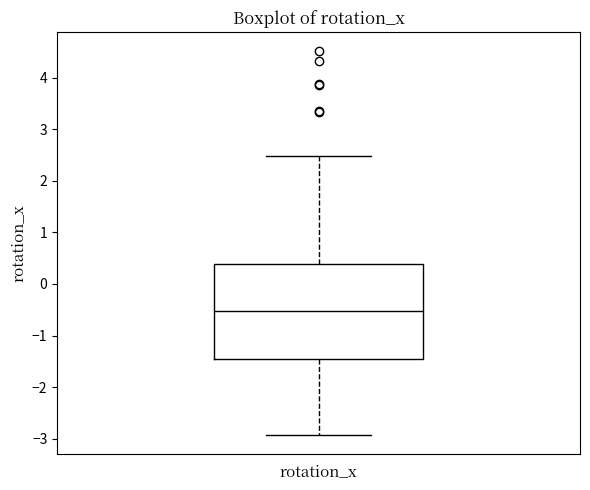

Transcribe this box plot: give where the median line is, the range the box spans, and where the two whiskers end, as read against the y-axis. The values are not printed on the chart, so give them approximately, as read against the axis.

median -0.5, box -1.4 to 0.4, whiskers -2.9 to 2.5